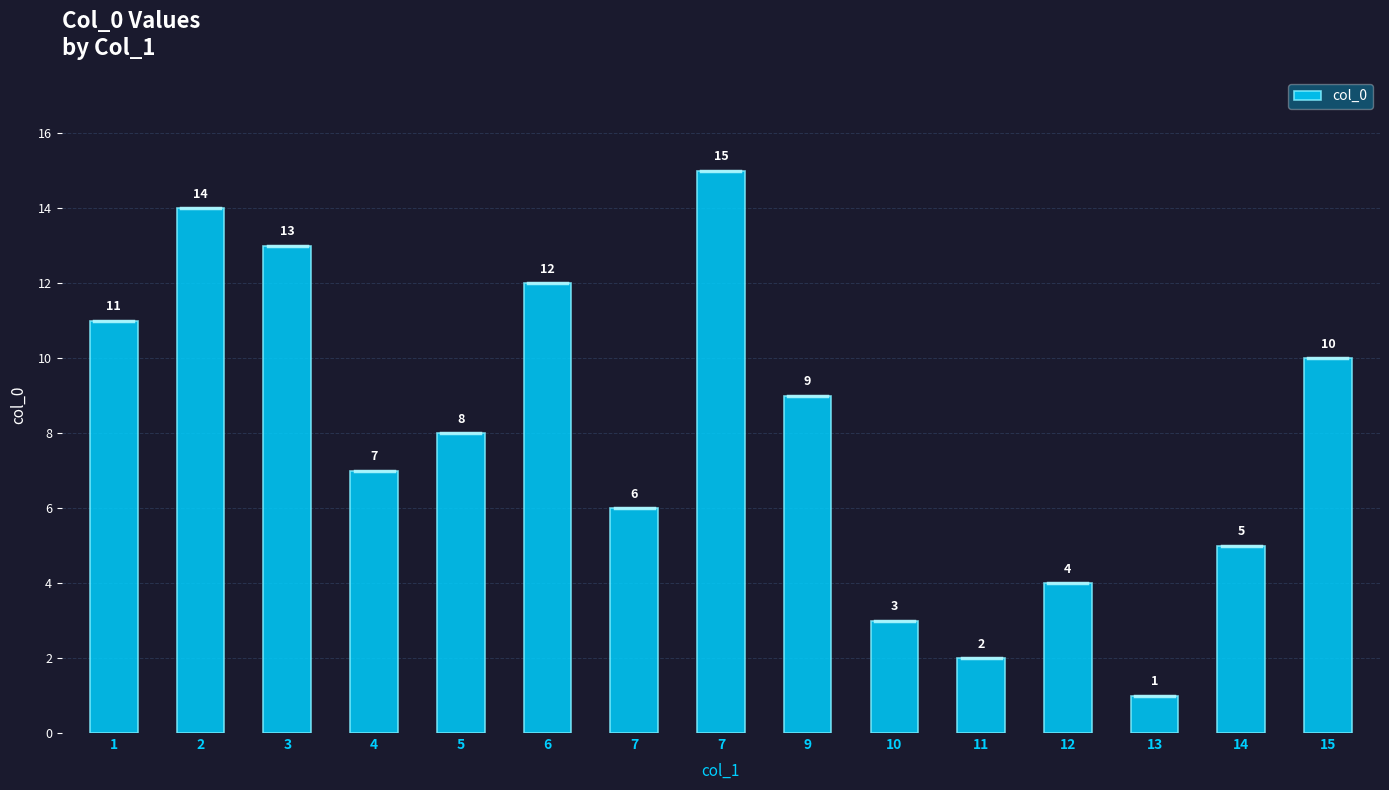

Rank the categories by value from lowest to highest.

13, 11, 10, 12, 14, 7, 4, 5, 9, 15, 1, 6, 3, 2, 7